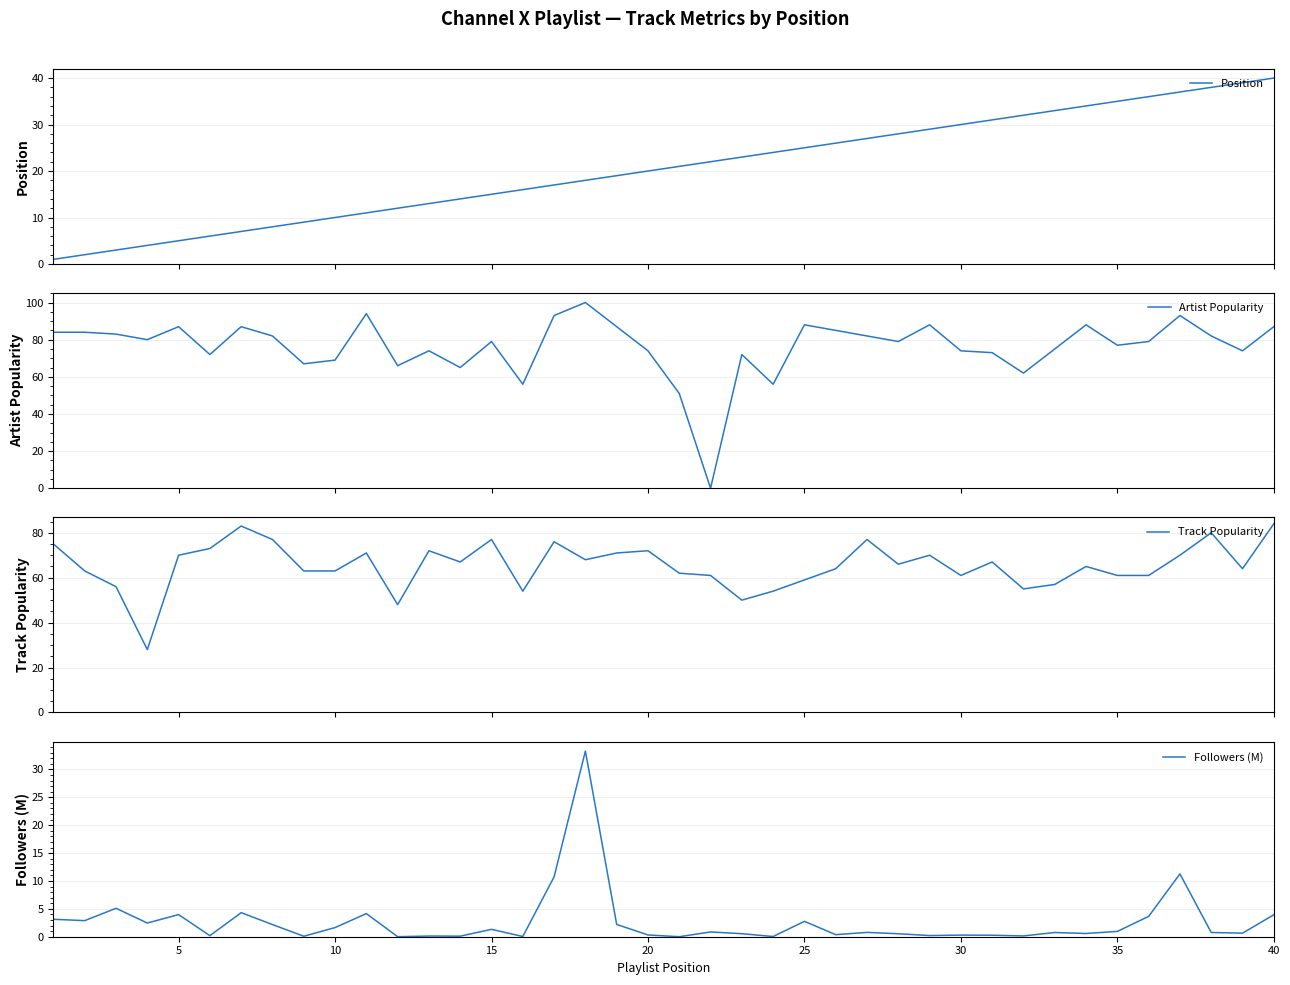

What are all the series names shown in the legend?

Position, Artist Popularity, Track Popularity, Followers (M)